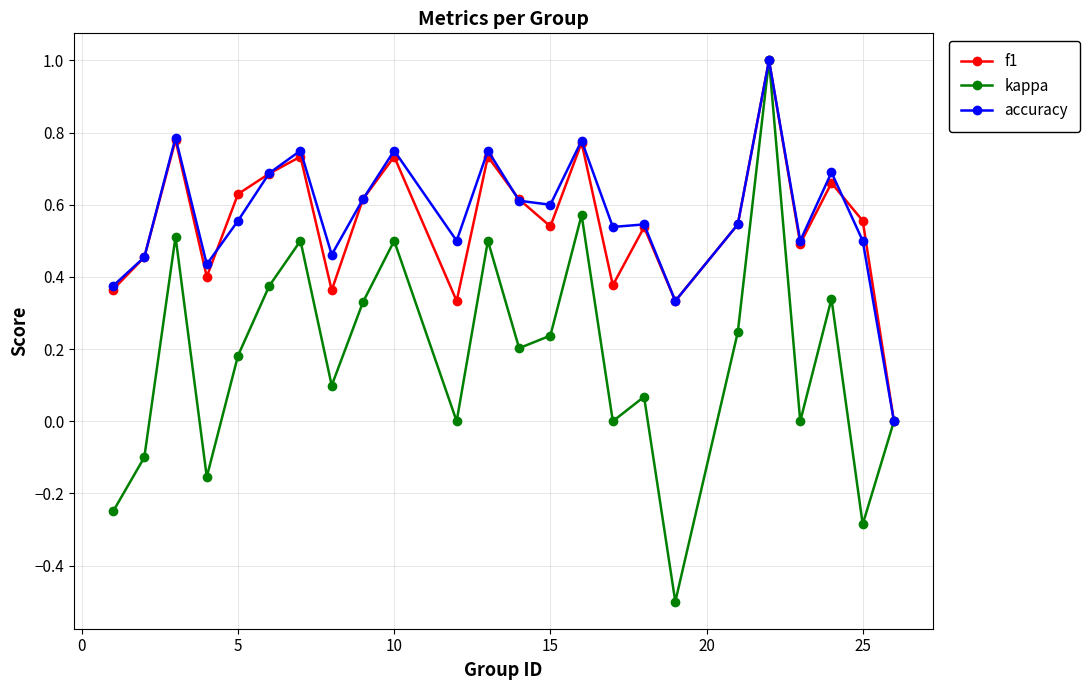

How many lines are shown in the chart?

3